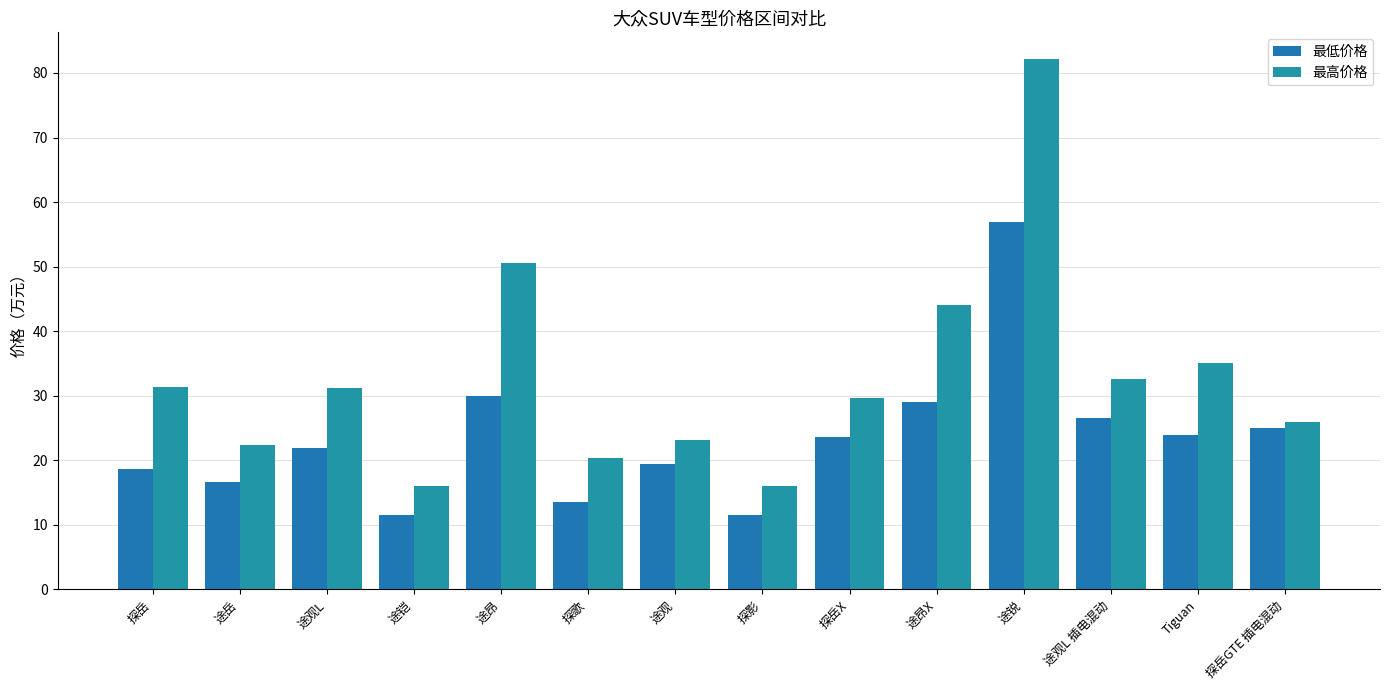

The value of 最低价格 at 途铠 is 19.2. True or false?

False